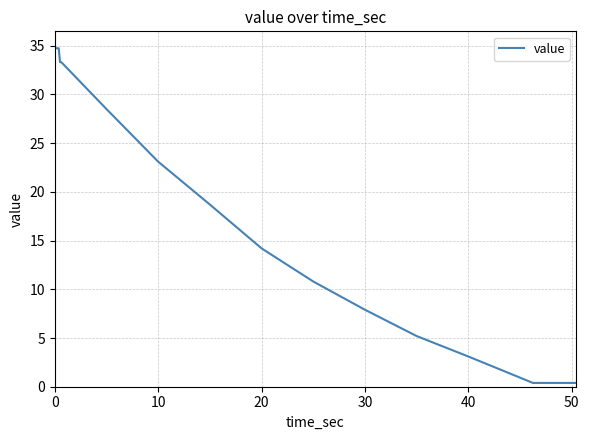

What is the maximum value shown in the chart?

34.7